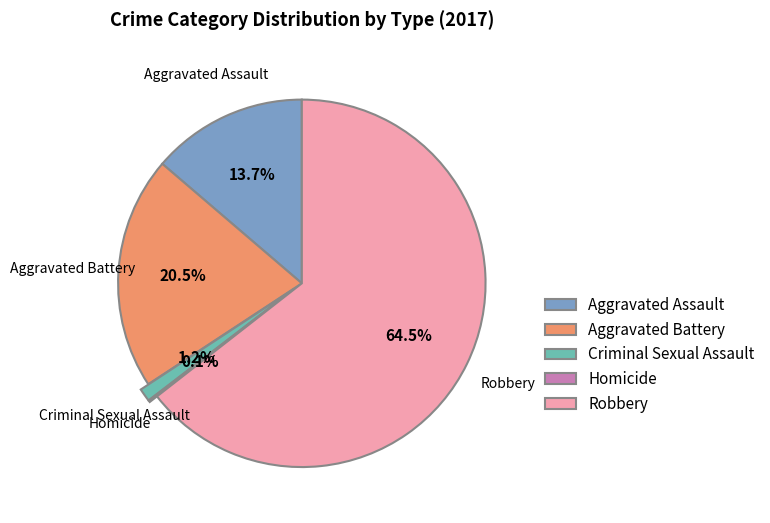

What is the largest slice in the pie chart?

Robbery